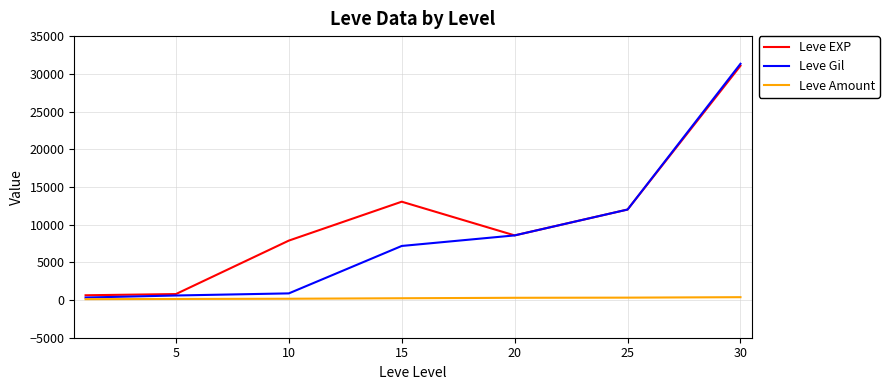

List the series in order of their overall mean, lowest first.

Leve Amount, Leve Gil, Leve EXP